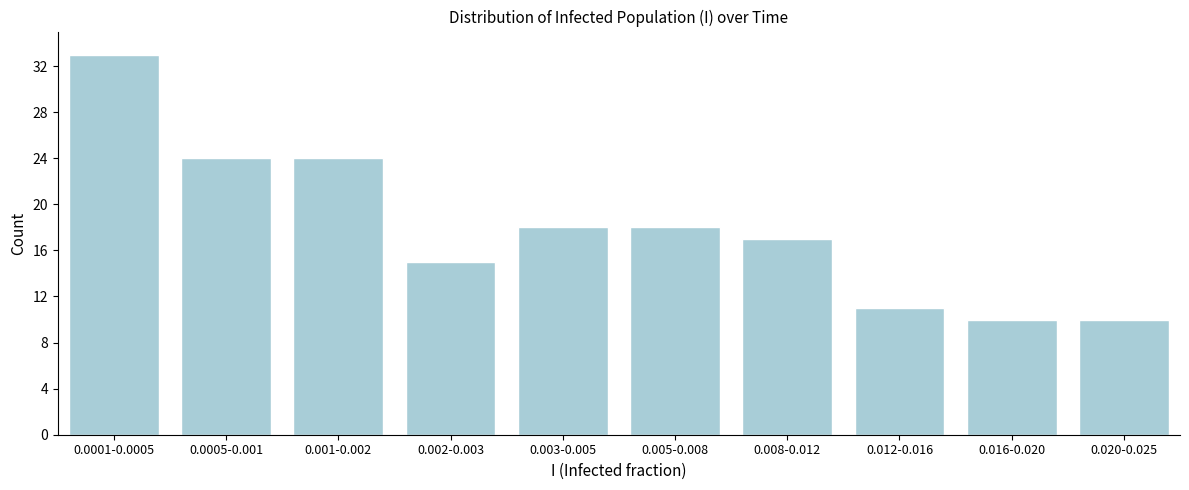

Reading left to right, what are all the values shown in this chart?

33	24	24	15	18	18	17	11	10	10